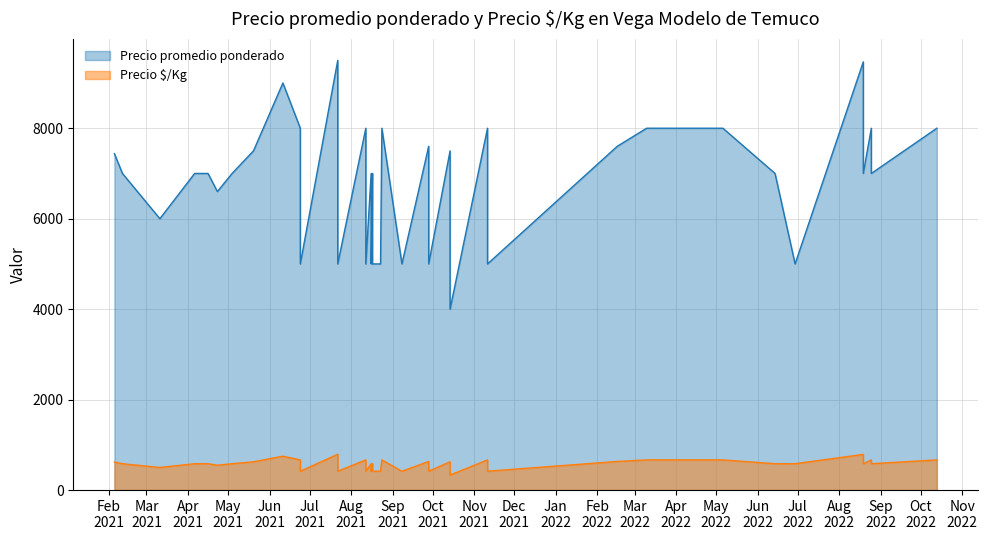

What are all the series names shown in the legend?

Precio promedio ponderado, Precio $/Kg